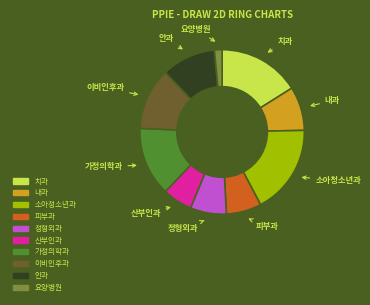

How many slices are in this pie chart?

10